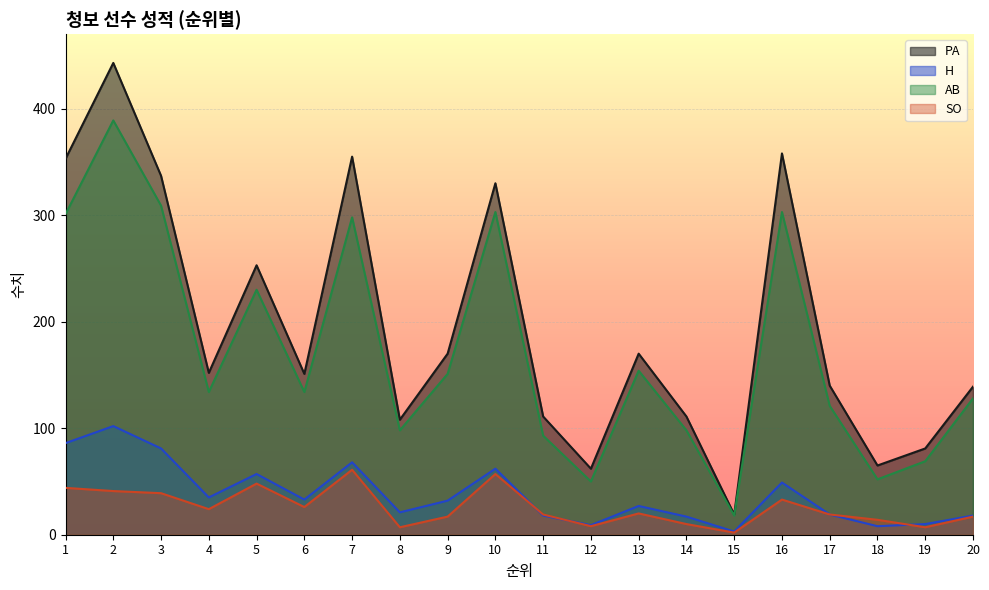

What are all the series names shown in the legend?

PA, H, AB, SO